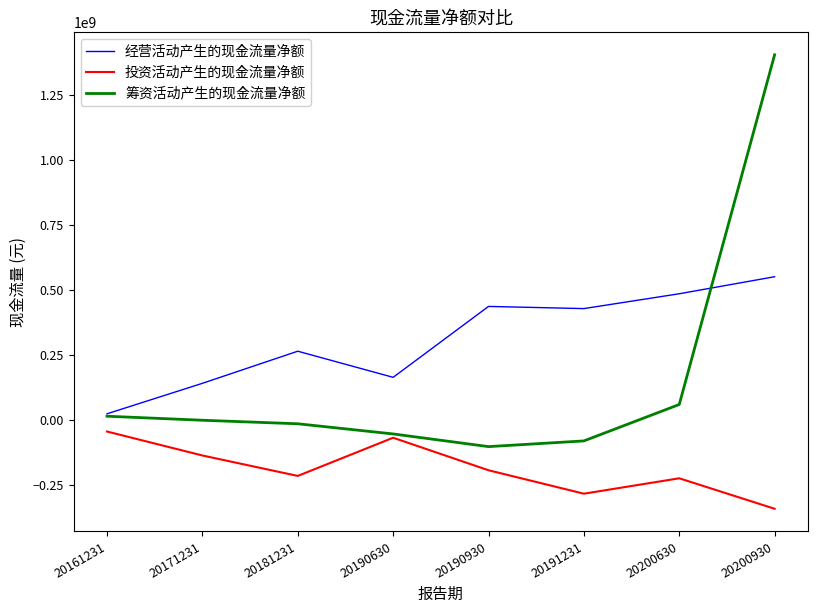

What is the difference between the maximum and minimum values in the 筹资活动产生的现金流量净额 series?

1508841733.6